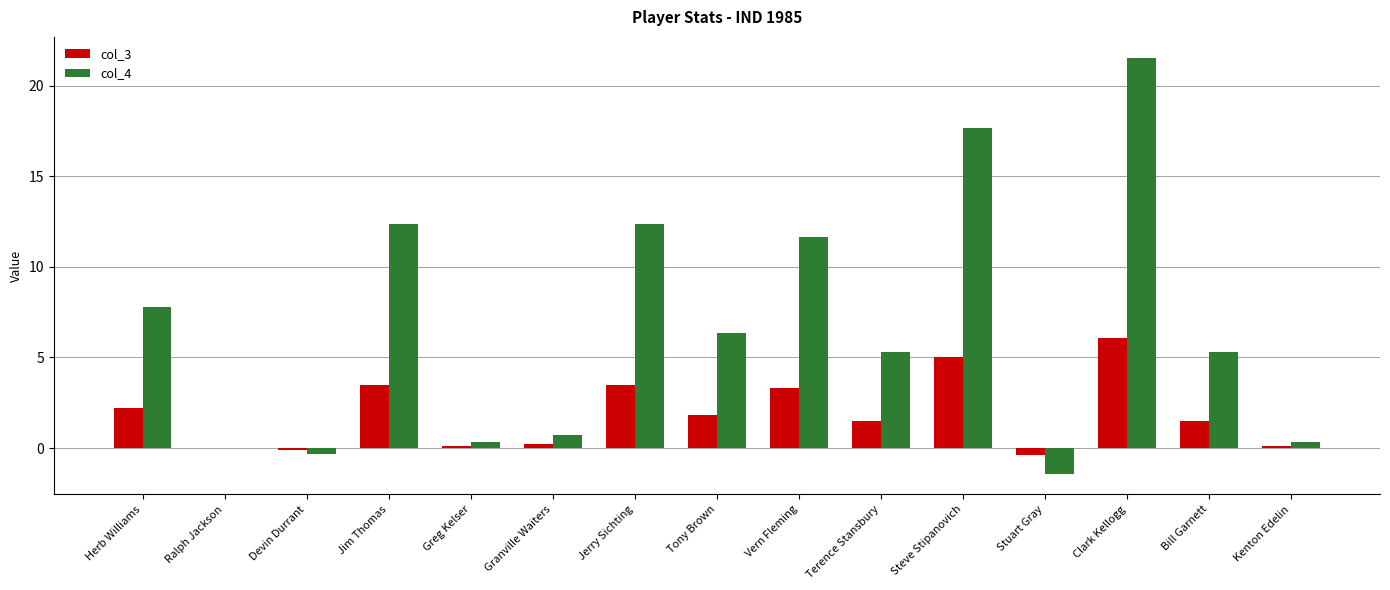

Is it true that col_3 equals 3.5 at Jim Thomas?

True